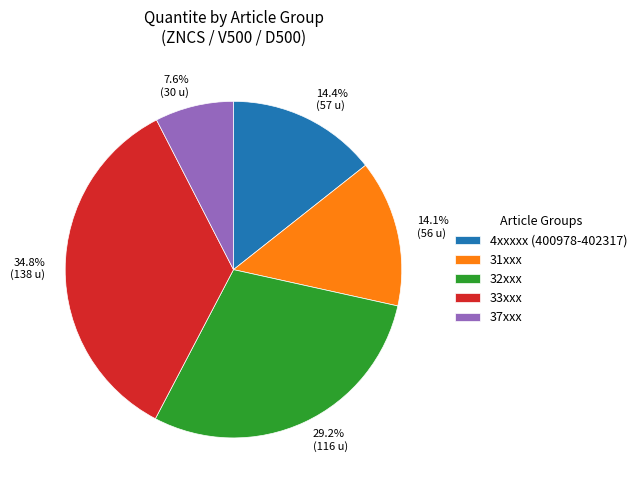

Combined, do 34.8% (138 u) and 14.1% (56 u) account for over 50%?

No